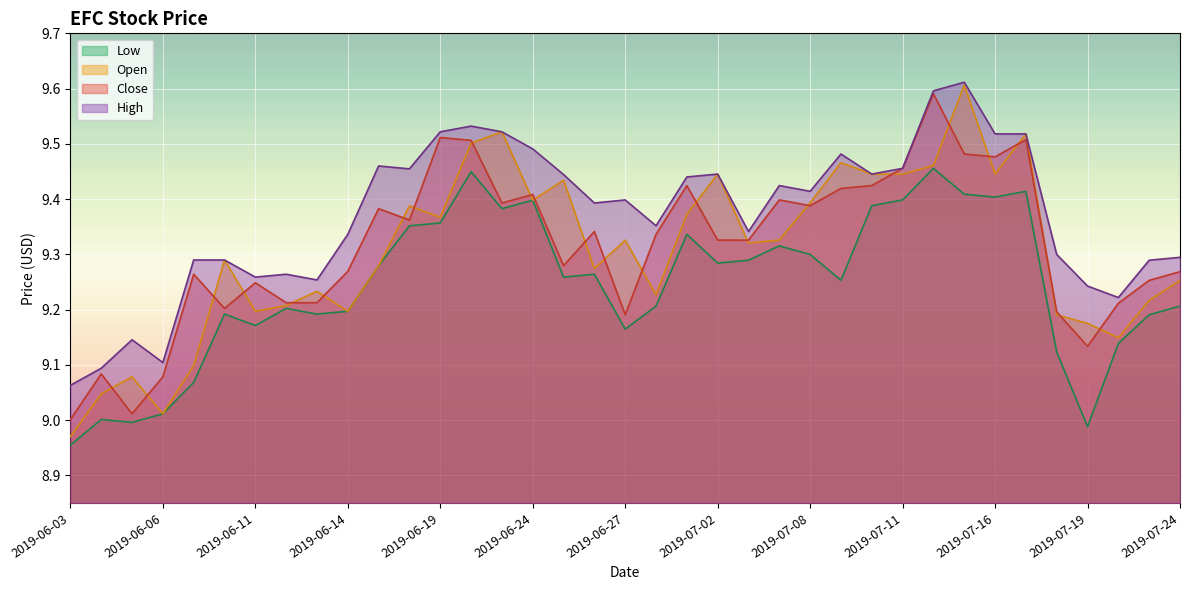

How many series are shown in this chart?

4